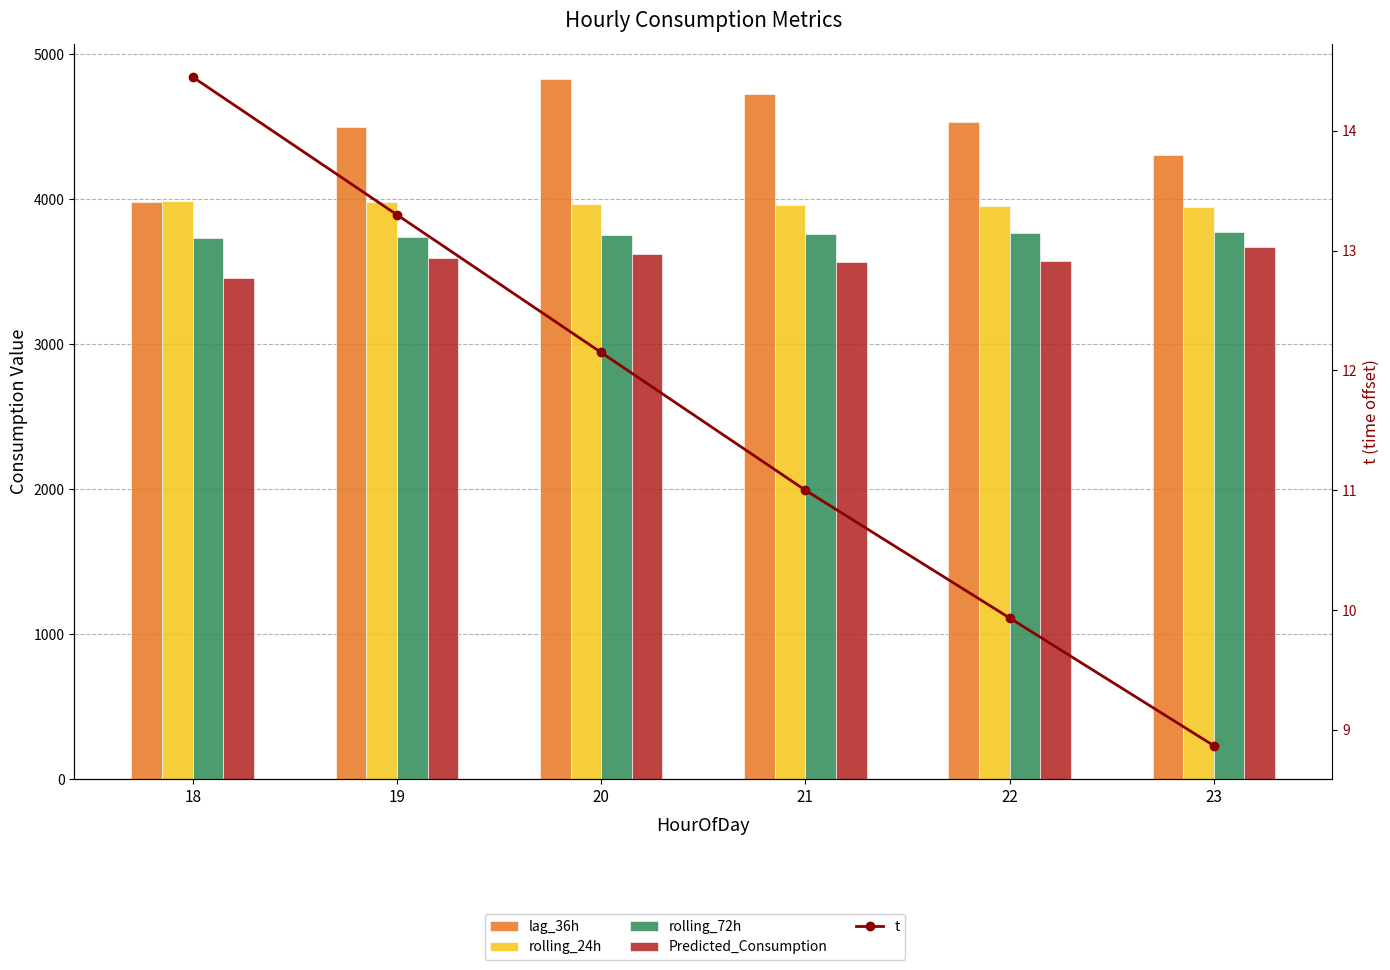

Is the value of Predicted_Consumption at 18 greater than the value of rolling_24h at 21?

No